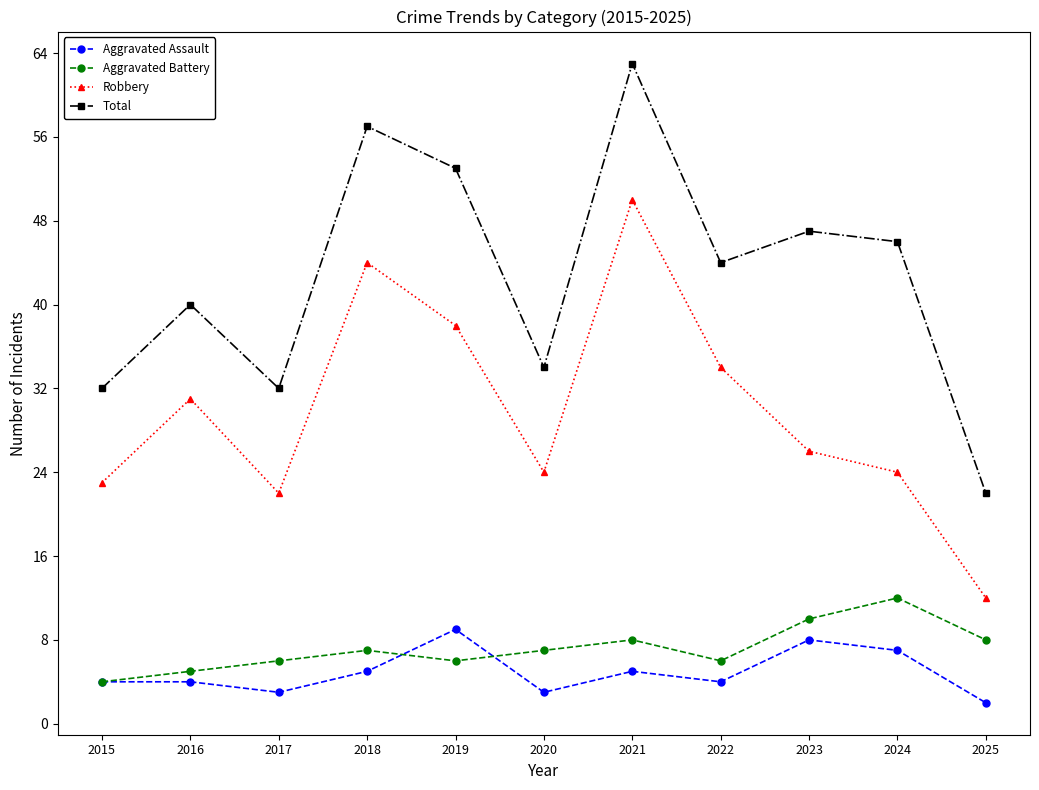

True or false: Total has more than 2 interior local peaks.

True